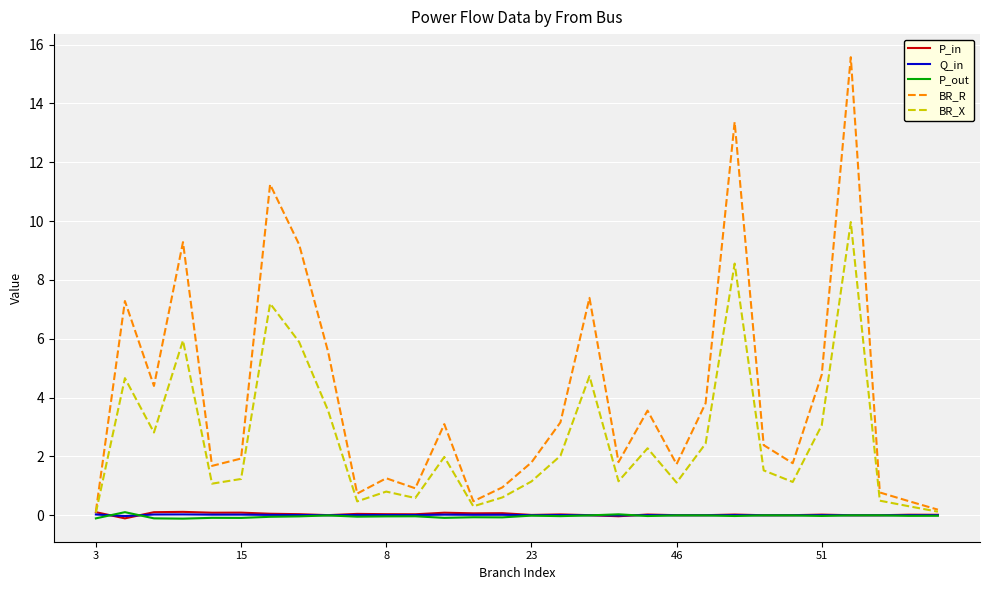

Which series has the widest spread of values?

BR_R